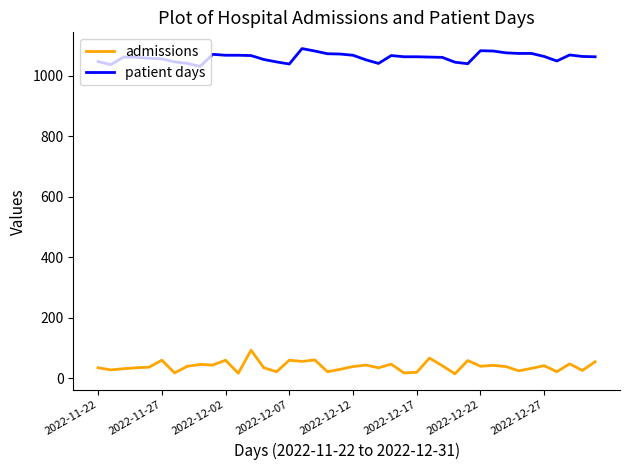

Rank the series by their maximum value, from highest to lowest.

patient days, admissions